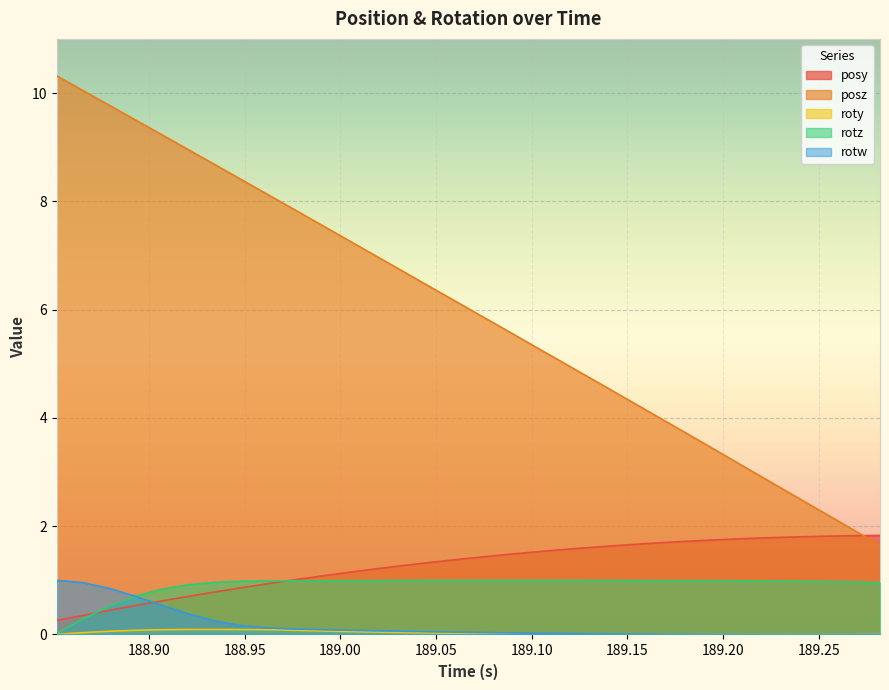

Which series has the largest total across all categories?

posz